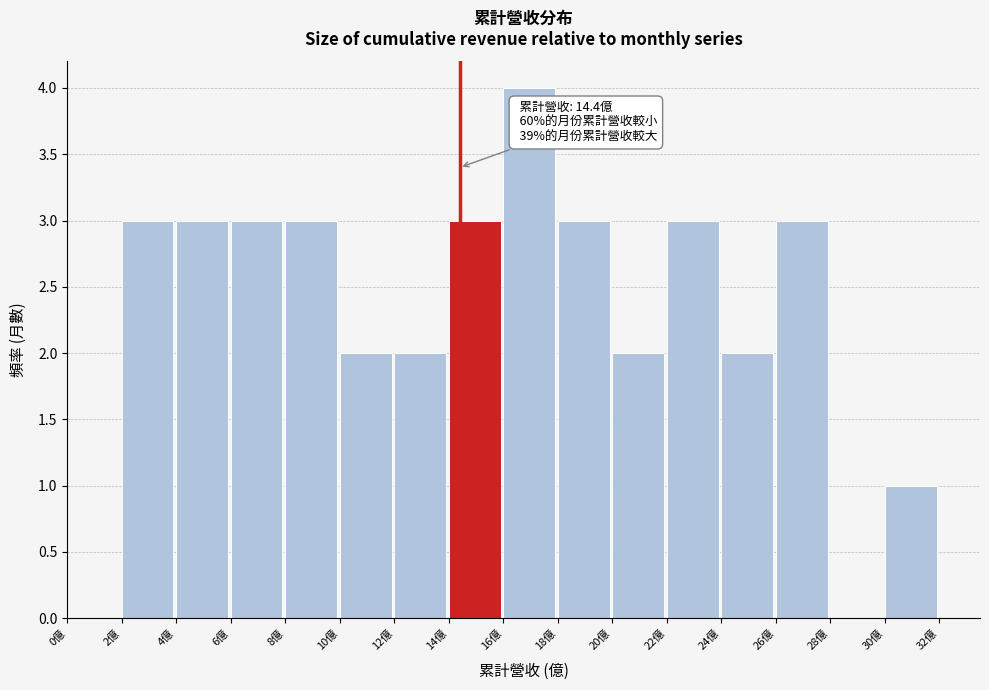

Over which range of the x-axis is the bar tallest?

16 to 18